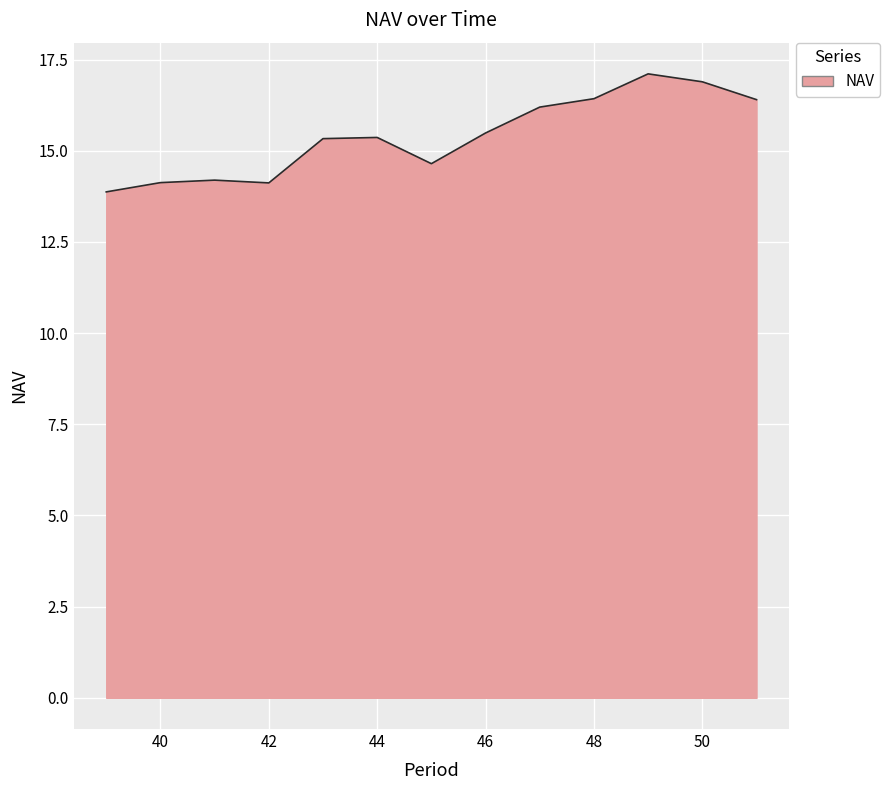

What is the maximum value shown in the chart?

17.1